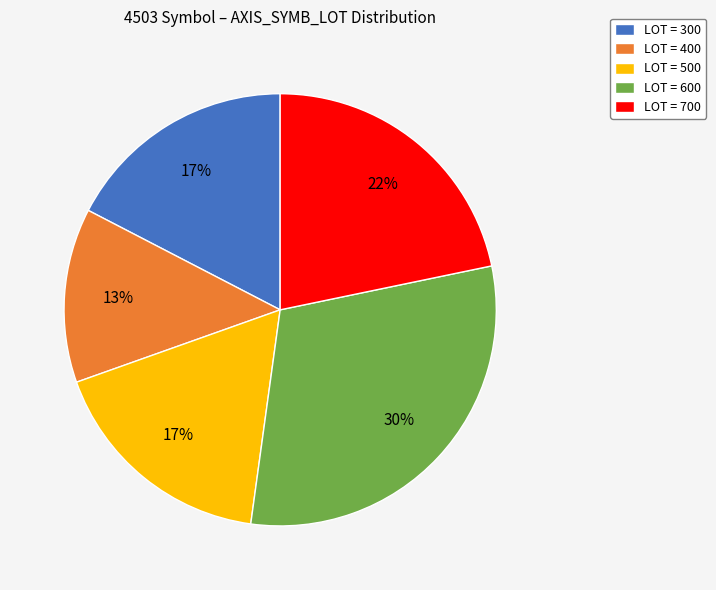

To the nearest percent, what is the average slice percentage?

20%